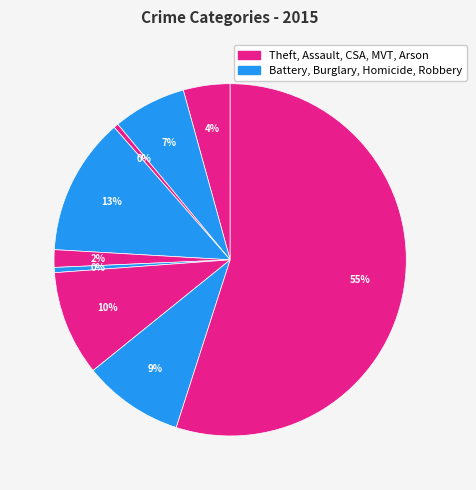

How many slices are in this pie chart?

9